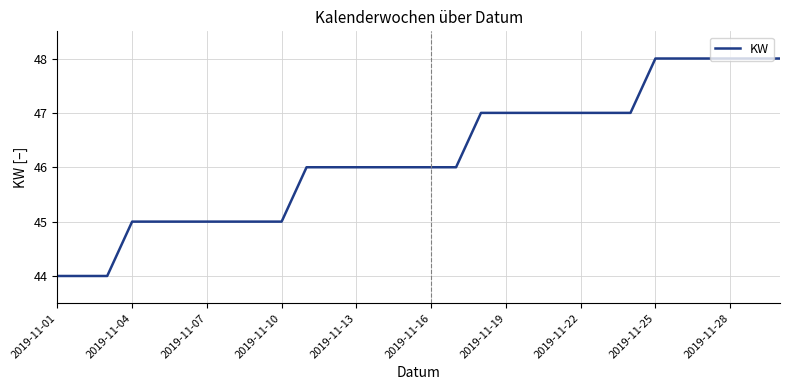

Reading left to right, what are all the values shown in this chart?

44	44	44	45	45	45	45	45	45	45	46	46	46	46	46	46	46	47	47	47	47	47	47	47	48	48	48	48	48	48